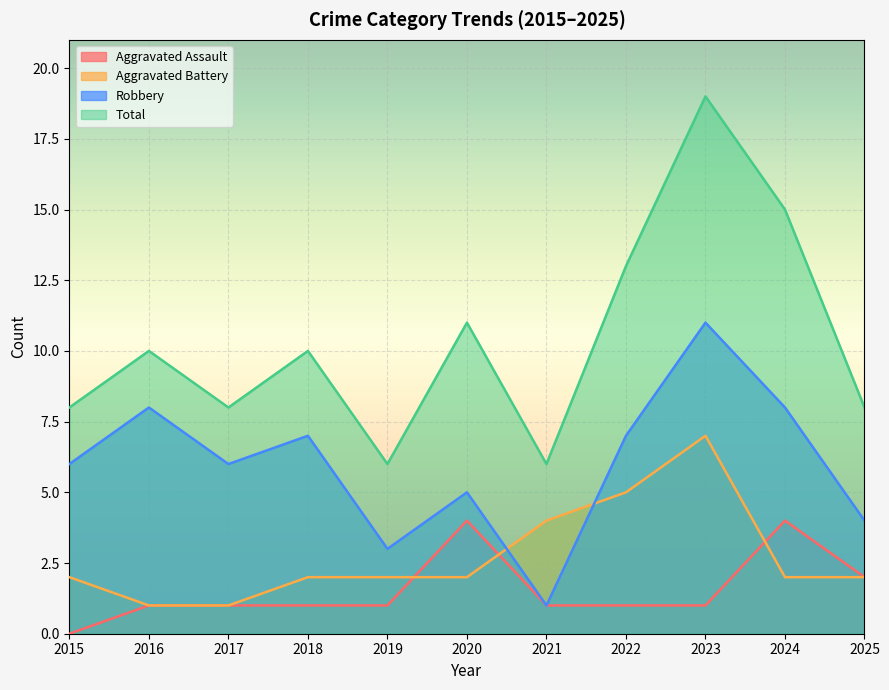

What is the highest value of the Robbery series?

11